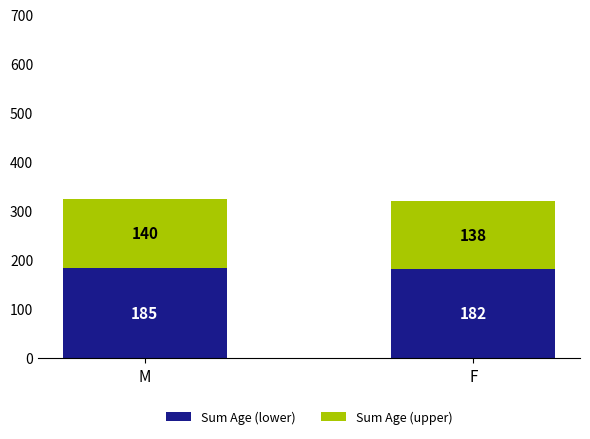

What is the approximate value of Sum Age (lower) at M?

185